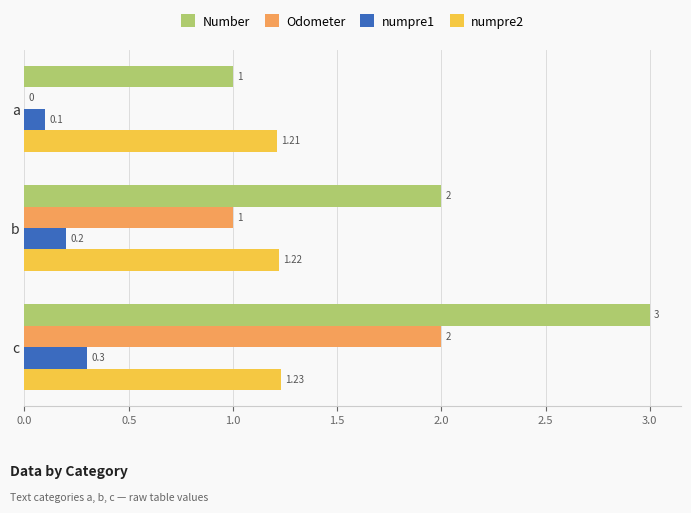

Which series has the largest total across all categories?

Number